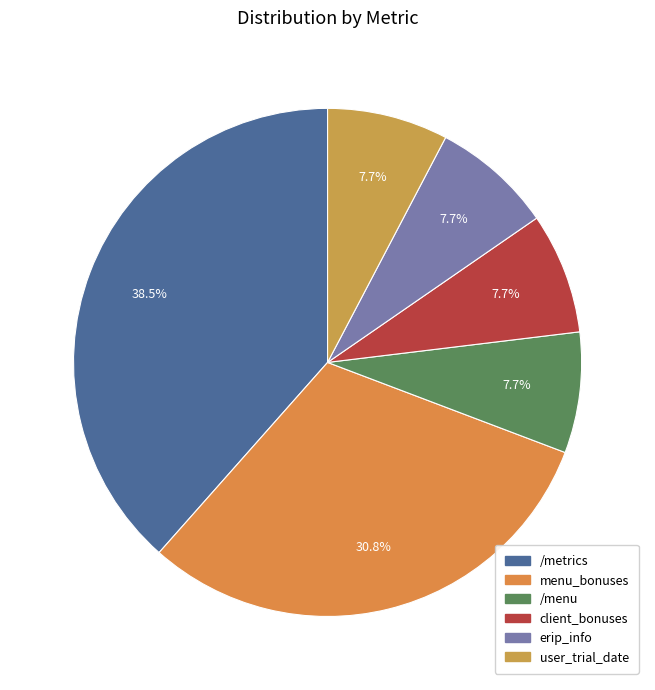

True or false: client_bonuses accounts for 1% of the total.

False